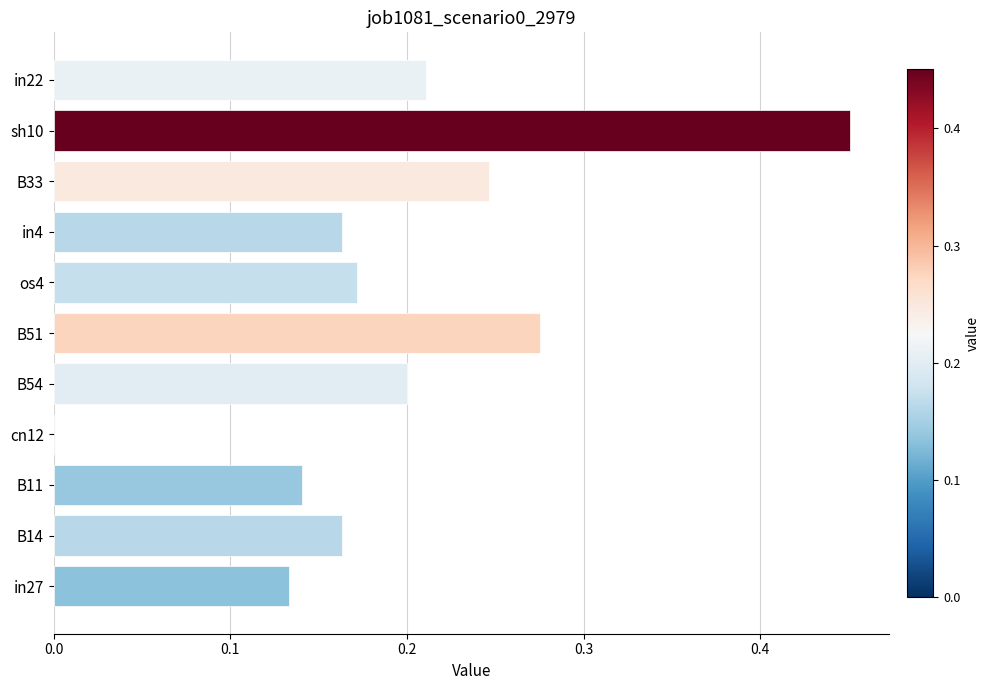

Which has a higher value, in22 or B33?

B33